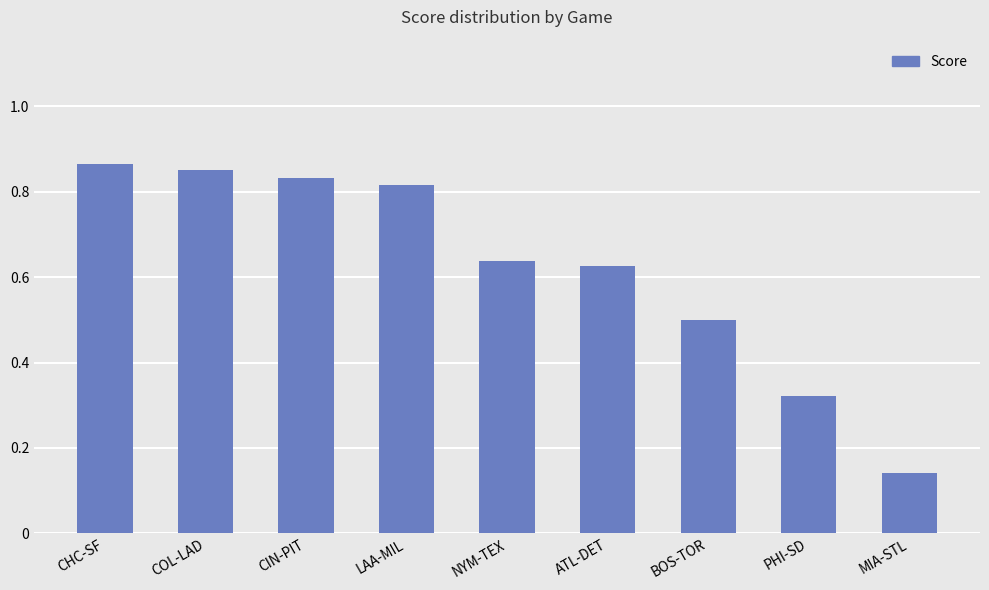

How many categories are shown in the chart?

9